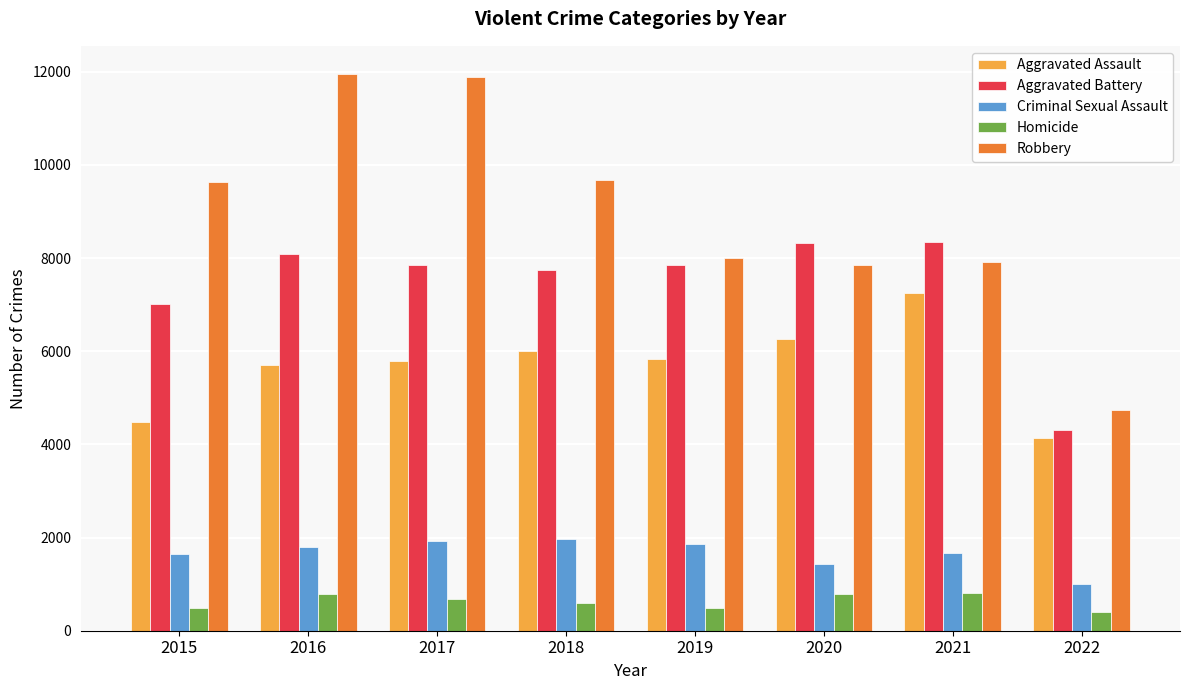

Count the number of categories in the chart.

8